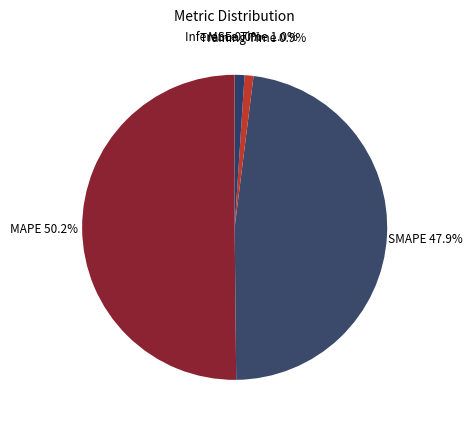

To the nearest percent, what is the average slice percentage?

20%